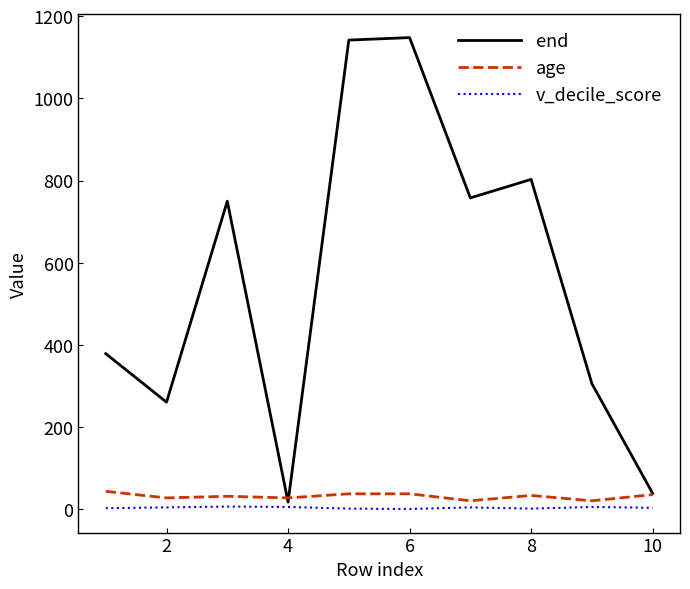

What is the highest value of the end series?

1148